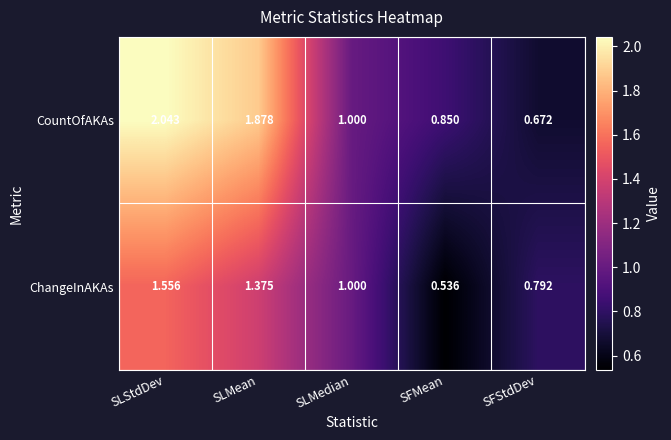

Is the value of ChangeInAKAs at SLStdDev greater than the value of CountOfAKAs at SFMean?

Yes